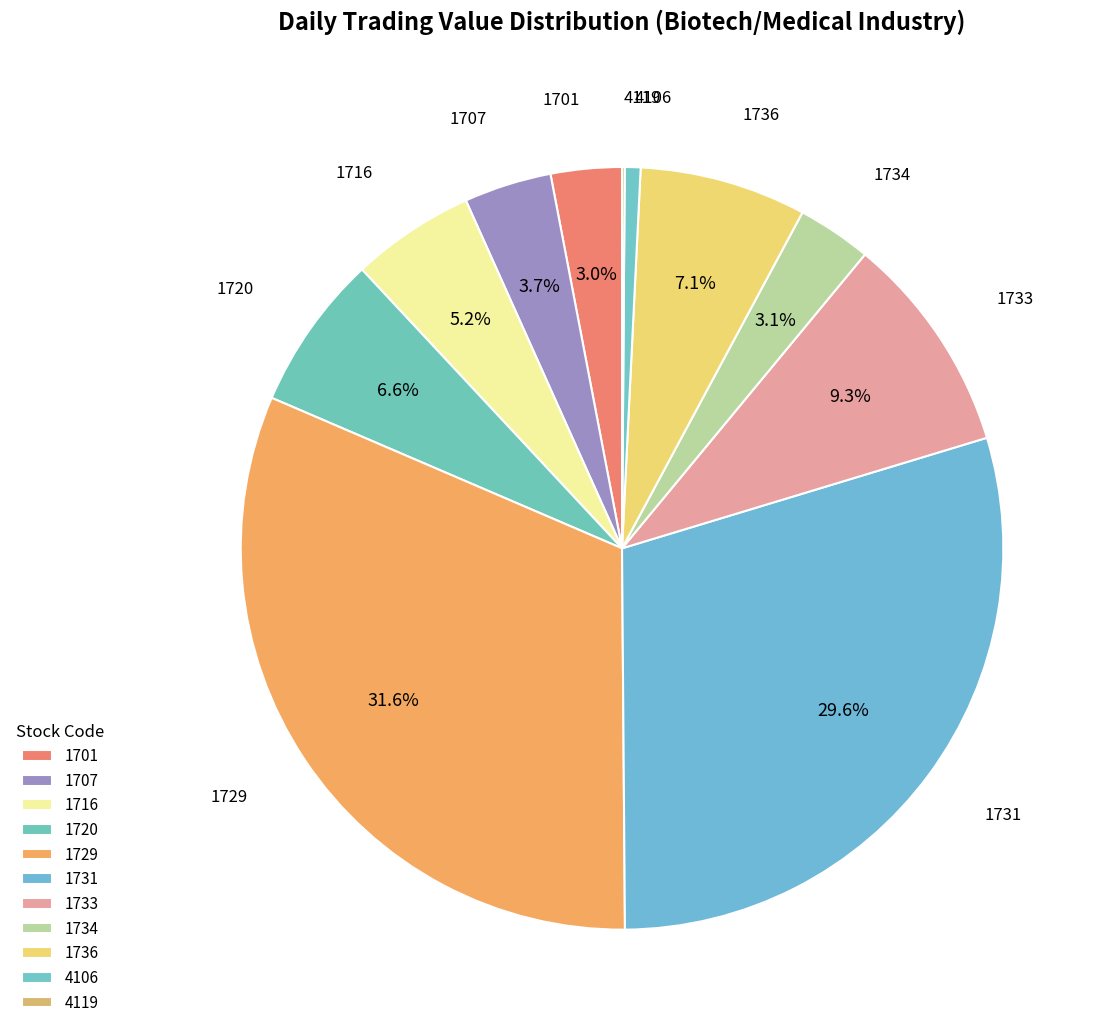

Between 1731 and 1701, which is larger?

1731